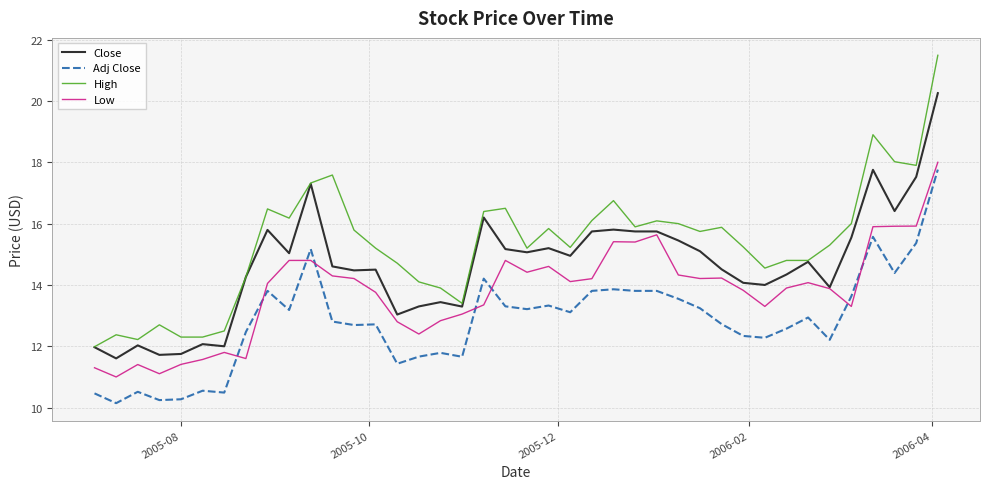

List the series in order of their overall mean, lowest first.

Adj Close, Low, Close, High